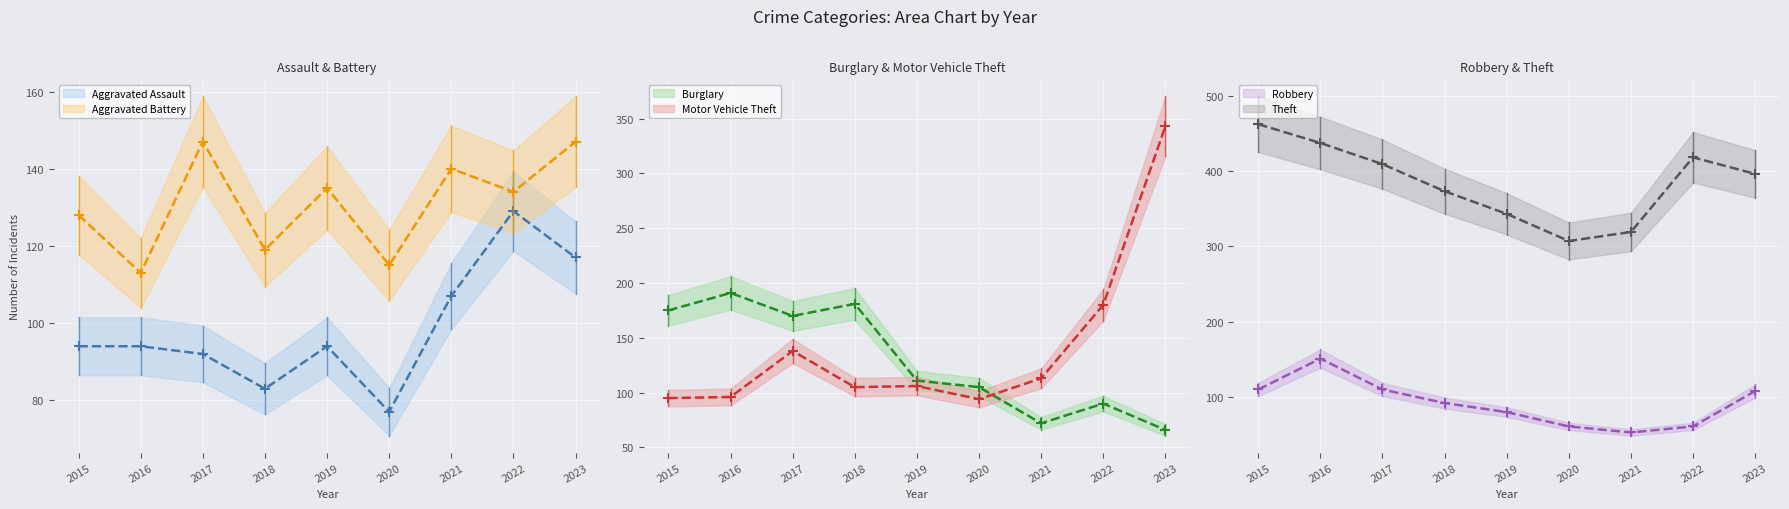

Rank the series by their maximum value, from highest to lowest.

Theft (mean), Motor Vehicle Theft (mean), Burglary (mean), Robbery (mean), Aggravated Battery (mean), Aggravated Assault (mean)